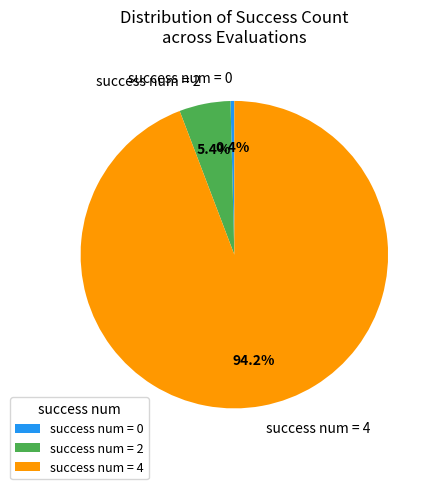

Combined, do success num = 2 and success num = 4 account for over 50%?

Yes